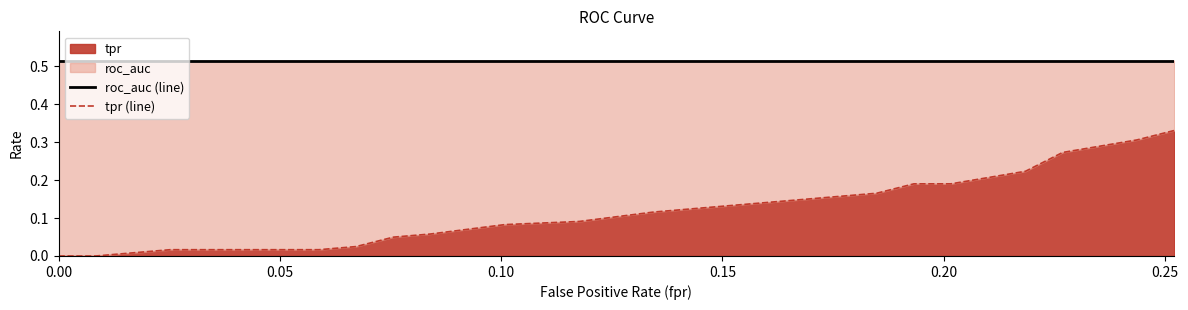

Is the value of tpr (line) at 0.30 greater than the value of roc_auc (line) at 16?

No